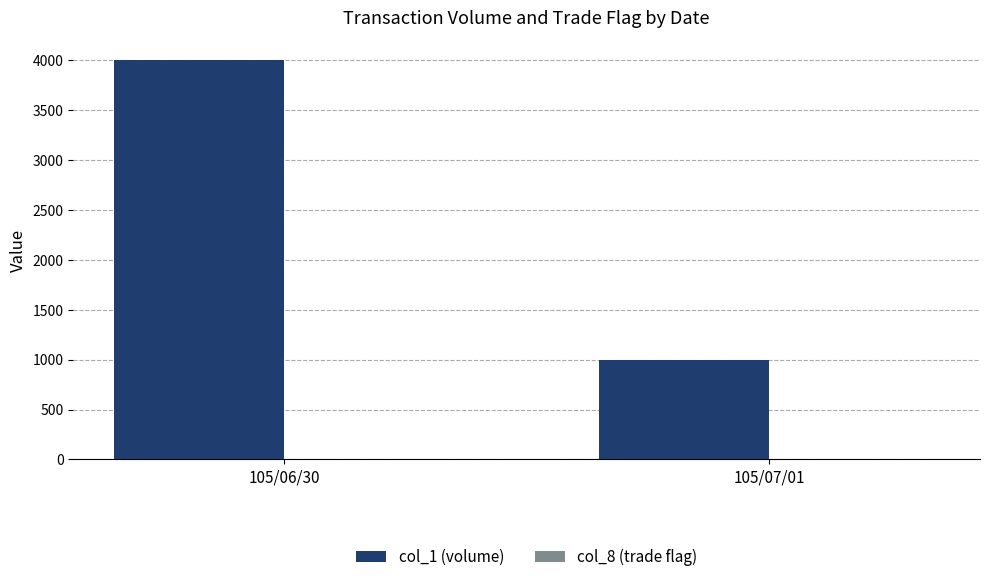

What is the total value across all series at 105/06/30?

4001